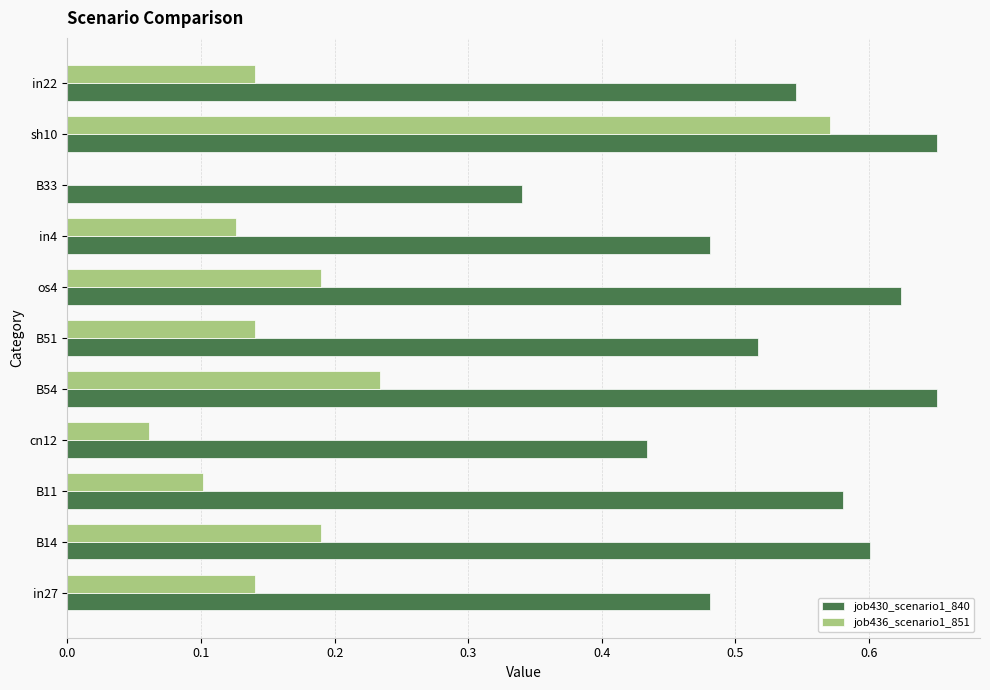

How many values in job436_scenario1_851 are above zero?

10